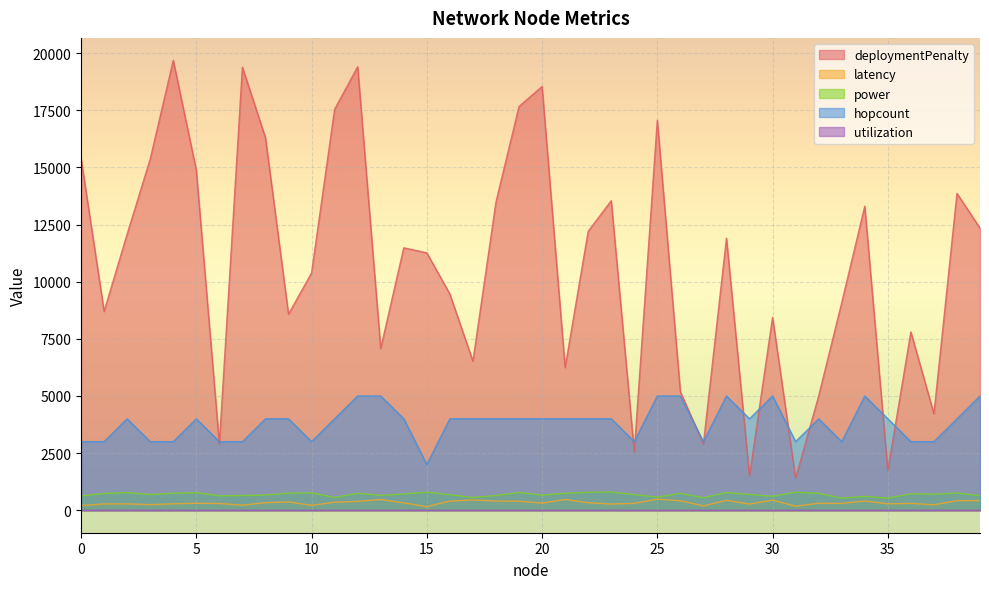

Rank the categories by power value from lowest to highest.

33, 35, 27, 11, 17, 25, 34, 30, 0, 6, 39, 7, 18, 13, 20, 8, 16, 24, 3, 29, 37, 14, 36, 1, 26, 12, 32, 4, 21, 9, 38, 10, 5, 2, 28, 19, 22, 31, 15, 23